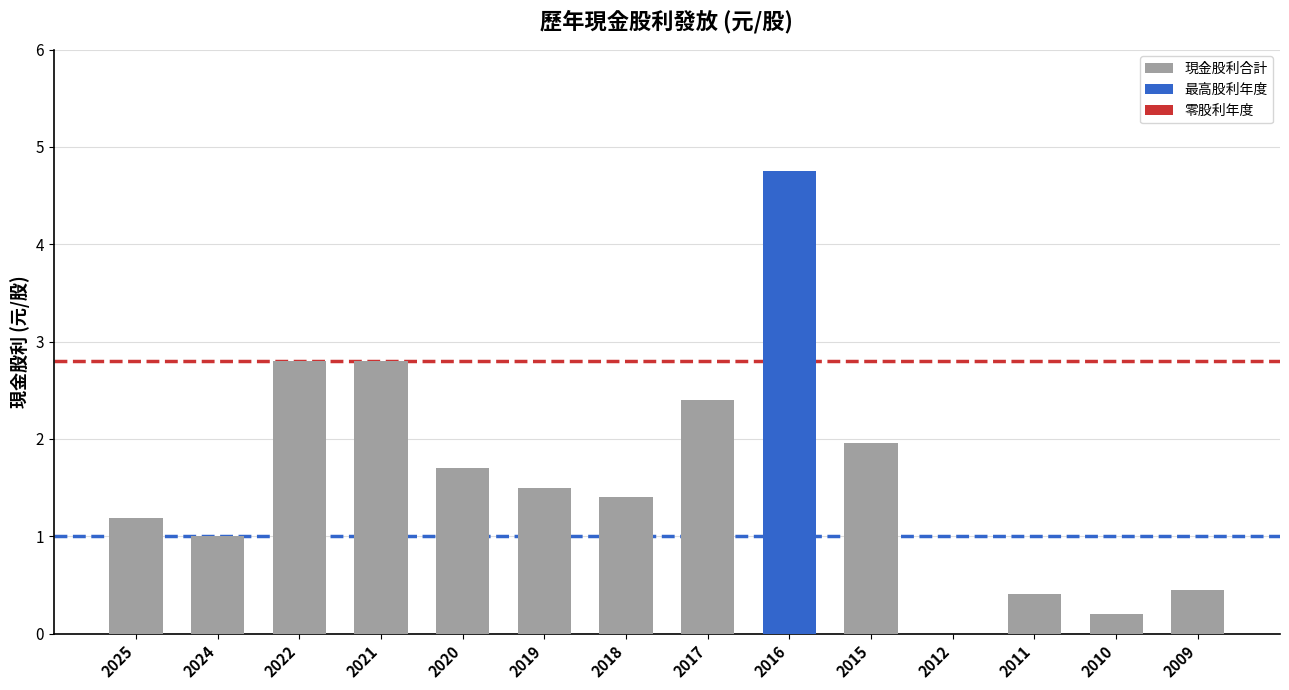

What is the ratio of the value at 2009 to the value at 2019?

0.3